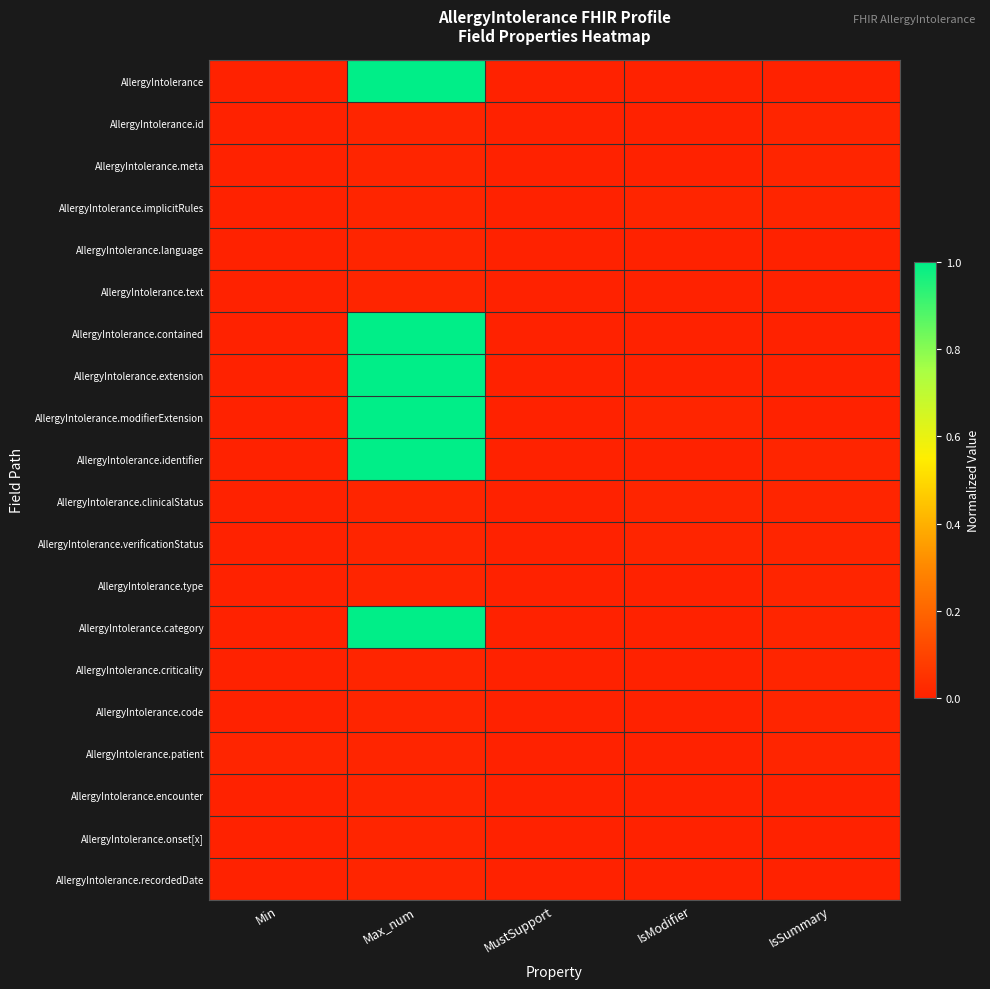

Which series has the widest spread of values?

AllergyIntolerance